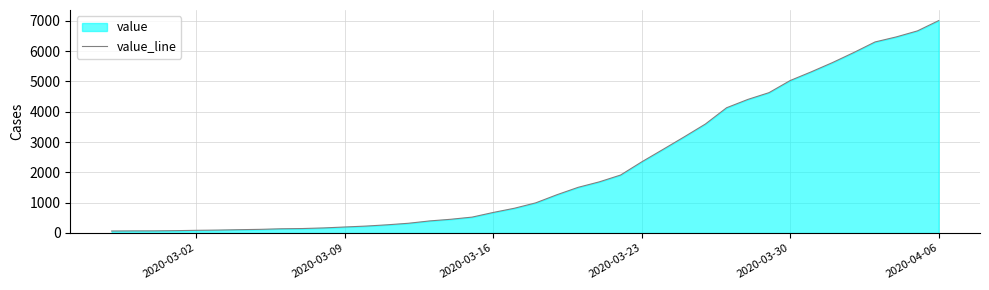

What is the maximum value shown in the chart?

7005